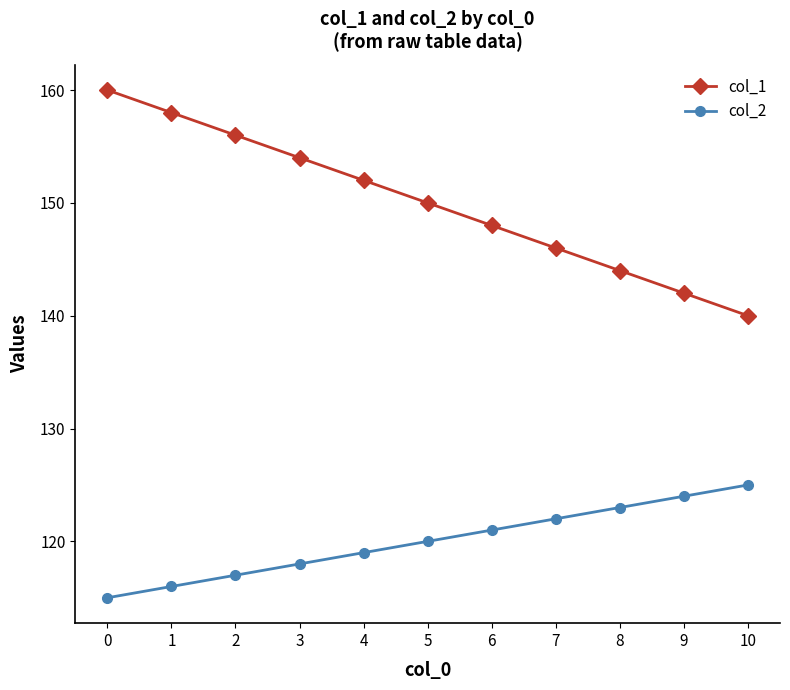

How many distinct data groups are displayed?

2